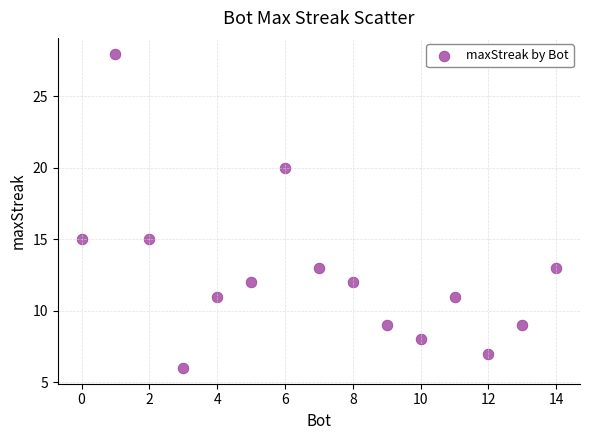

What is the range of X values (max minus min)?

14